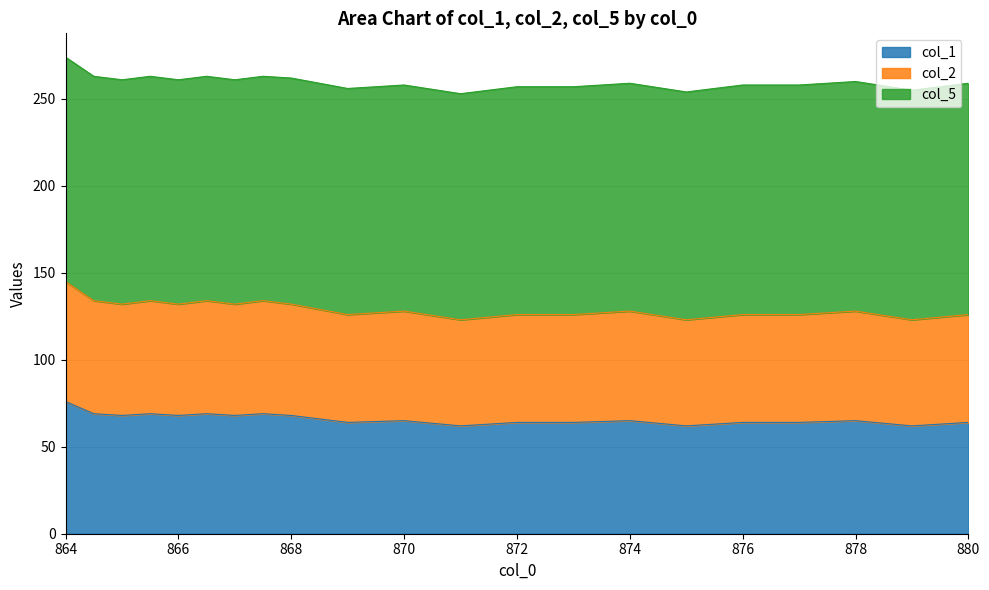

What is the total value across all series at 864?

274